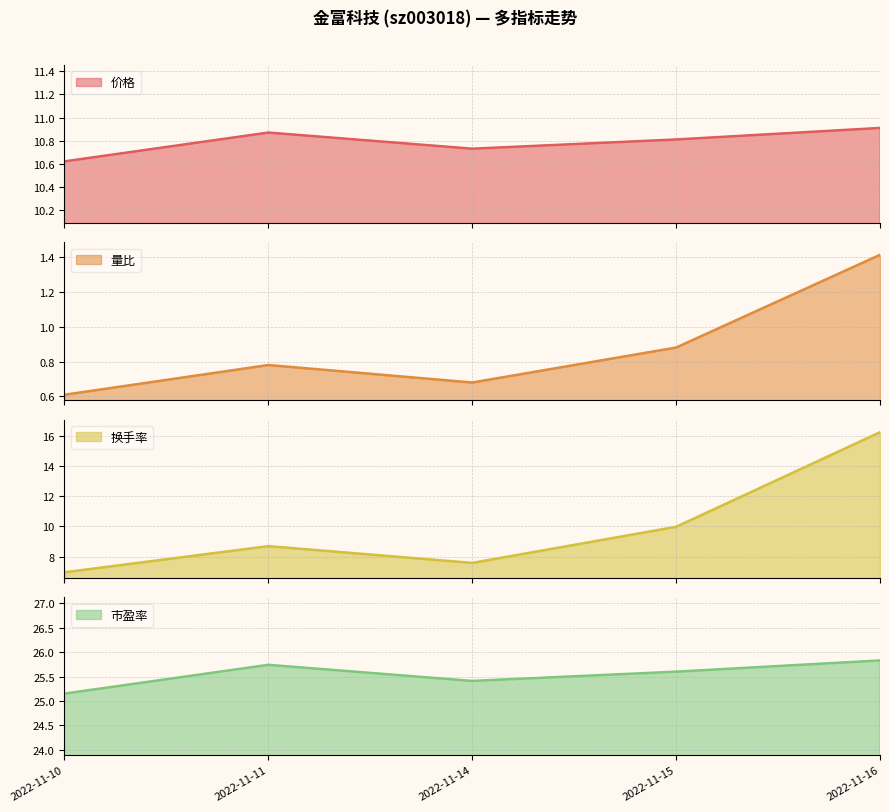

What are all the series names shown in the legend?

价格, 量比, 换手率, 市盈率